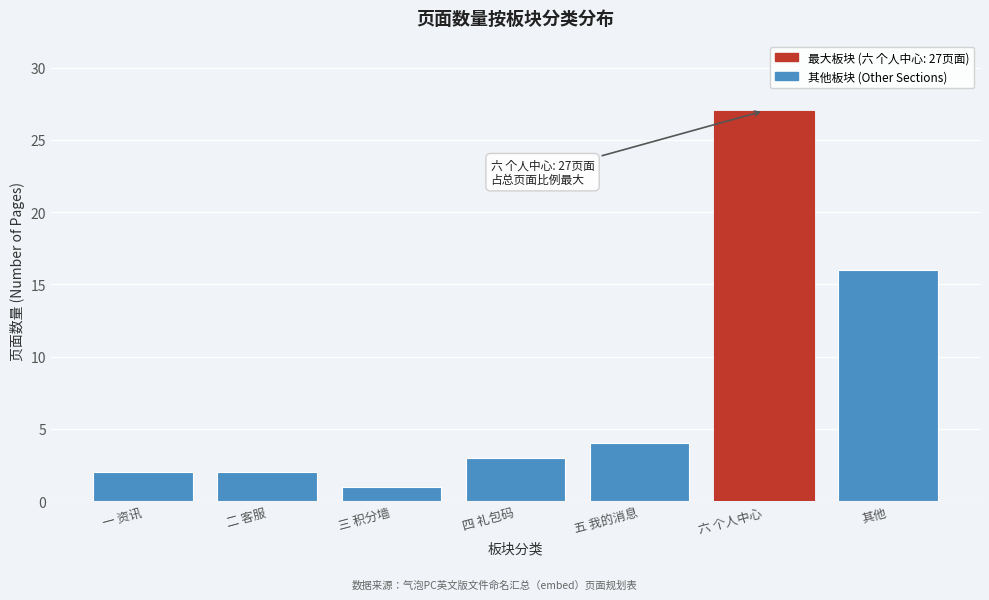

Reading left to right, list all the values displayed in this chart.

2	2	1	3	4	27	16